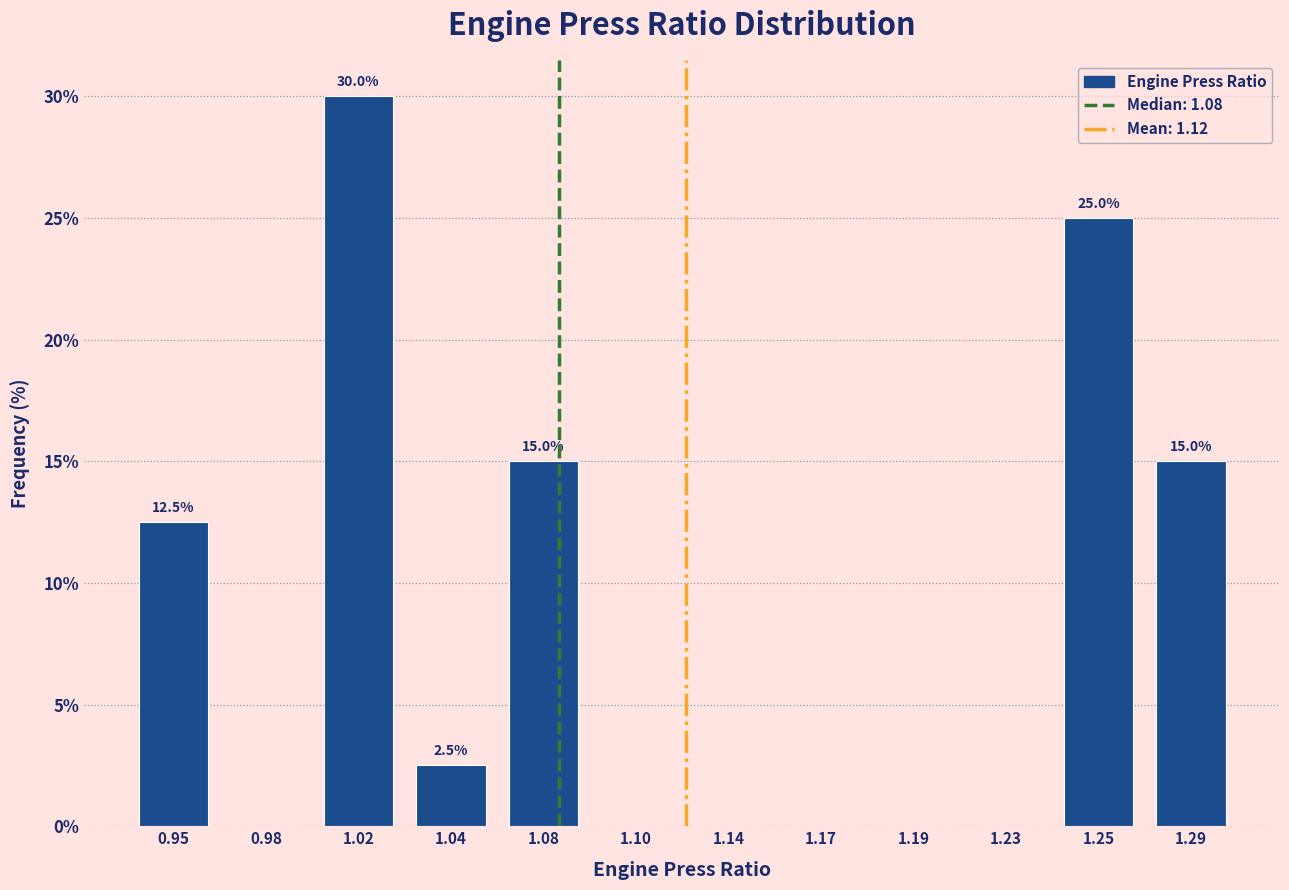

Reading left to right, what are all the values shown in this chart?

0.95=12.5	0.98=0.0	1.02=30.0	1.04=2.5	1.08=15.0	1.10=0.0	1.14=0.0	1.17=0.0	1.19=0.0	1.23=0.0	1.25=25.0	1.29=15.0